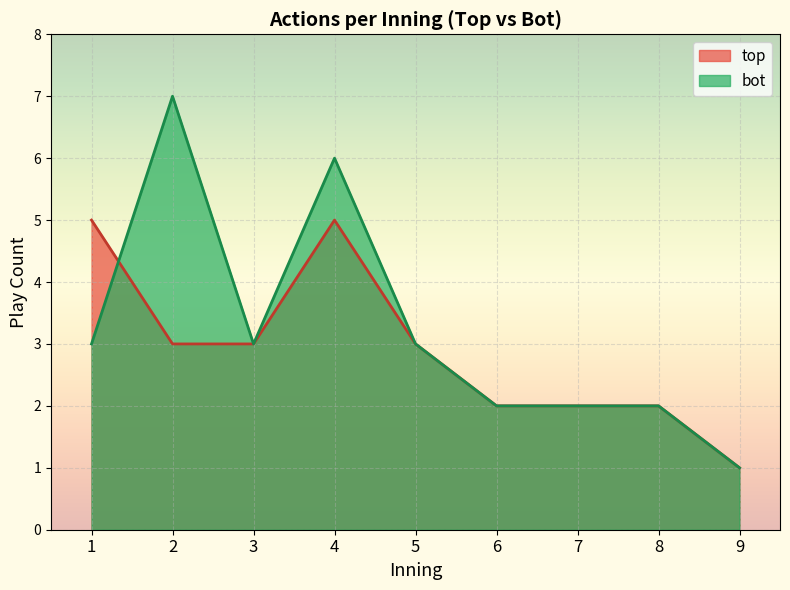

Which label corresponds to the largest value in the chart?

2